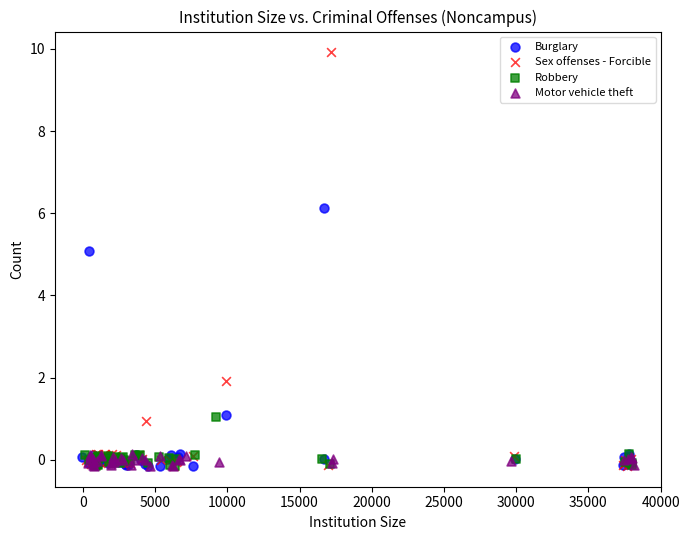

Which series contains the highest Y value?

Sex offenses - Forcible